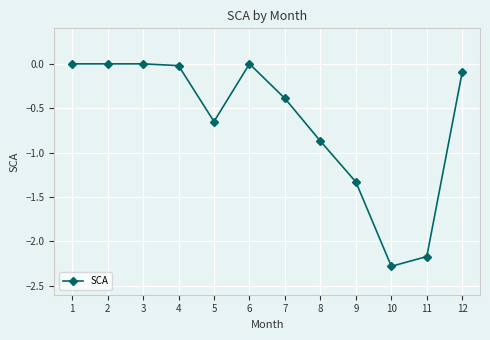

What is the difference between the values at 5 and 9?

0.7